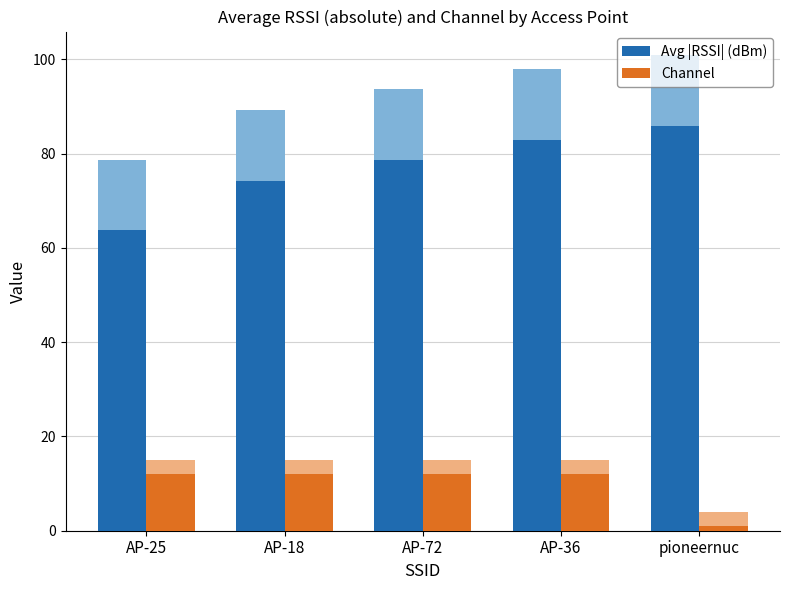

At which label does Avg |RSSI| (dBm) reach its minimum?

AP-25